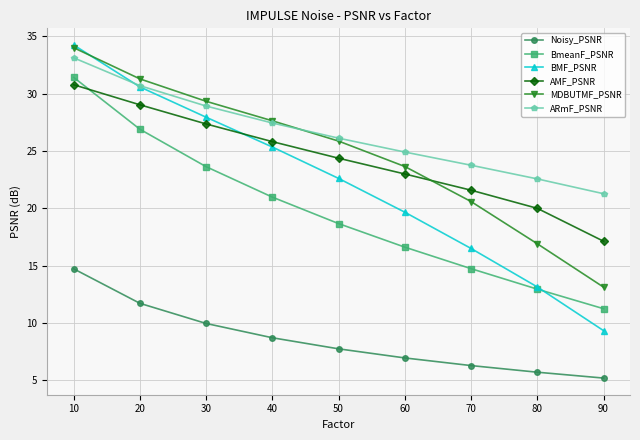

What is the value of the BmeanF_PSNR point at the 7th from the left?

14.7